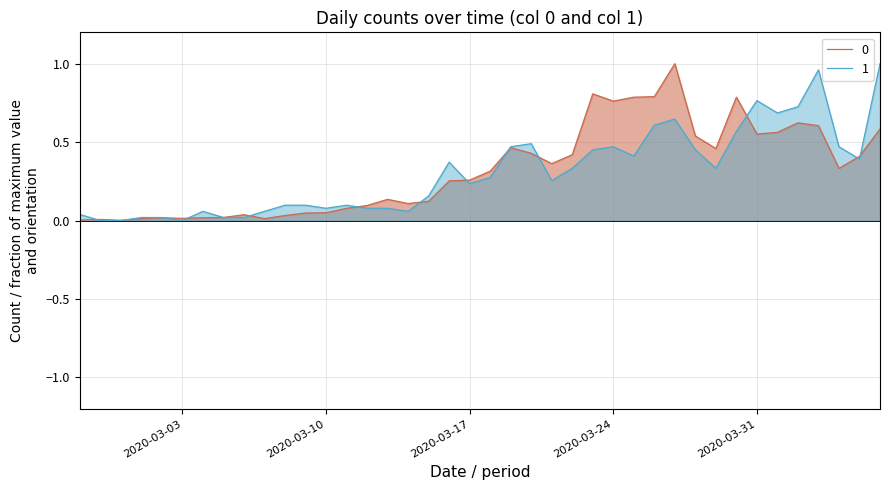

What is the difference between the maximum and second lowest values in the 1 series?

1.0